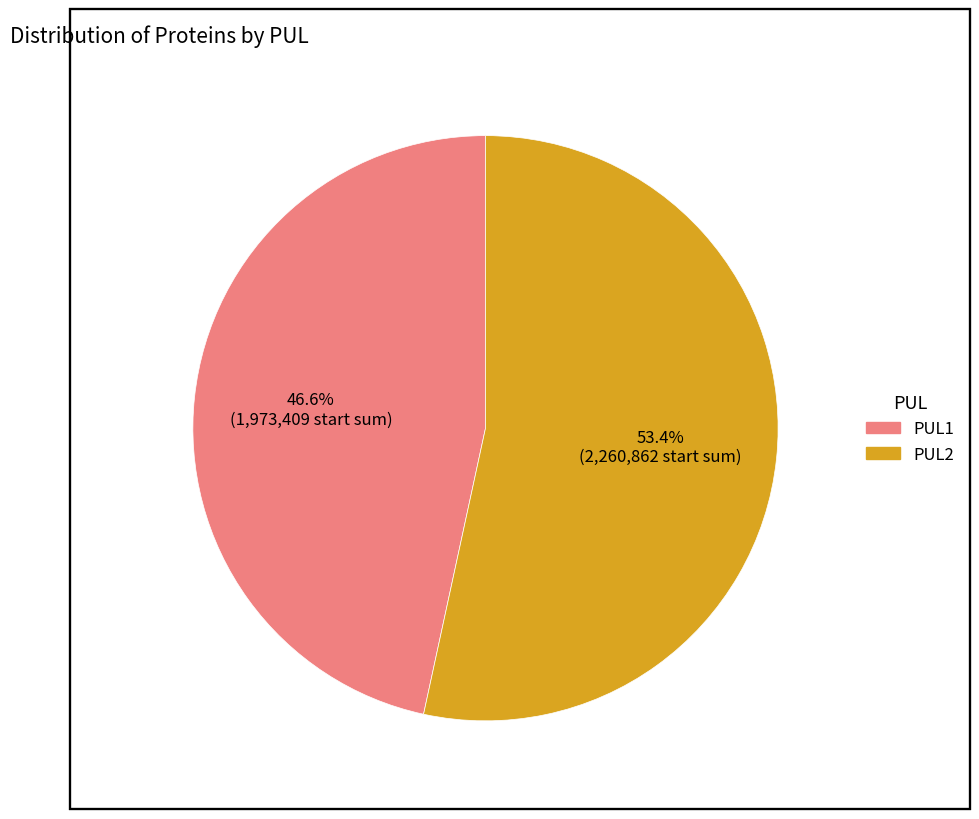

How much of the chart is everything except PUL1?

53.4%